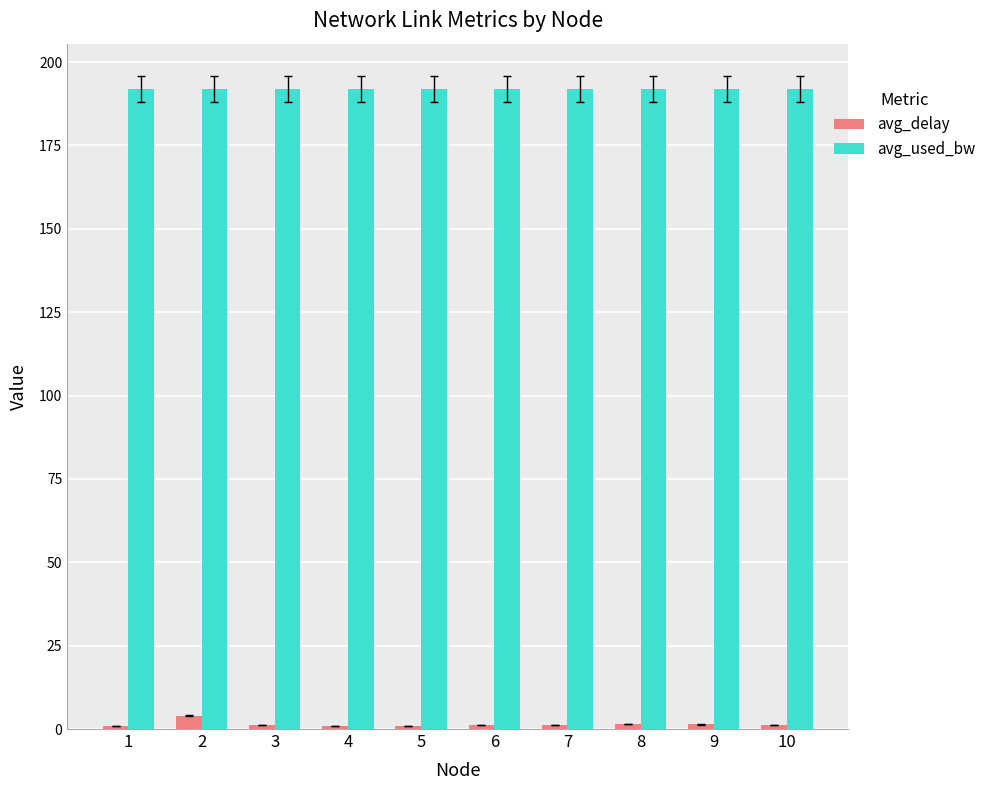

How many bars are there in each group?

2